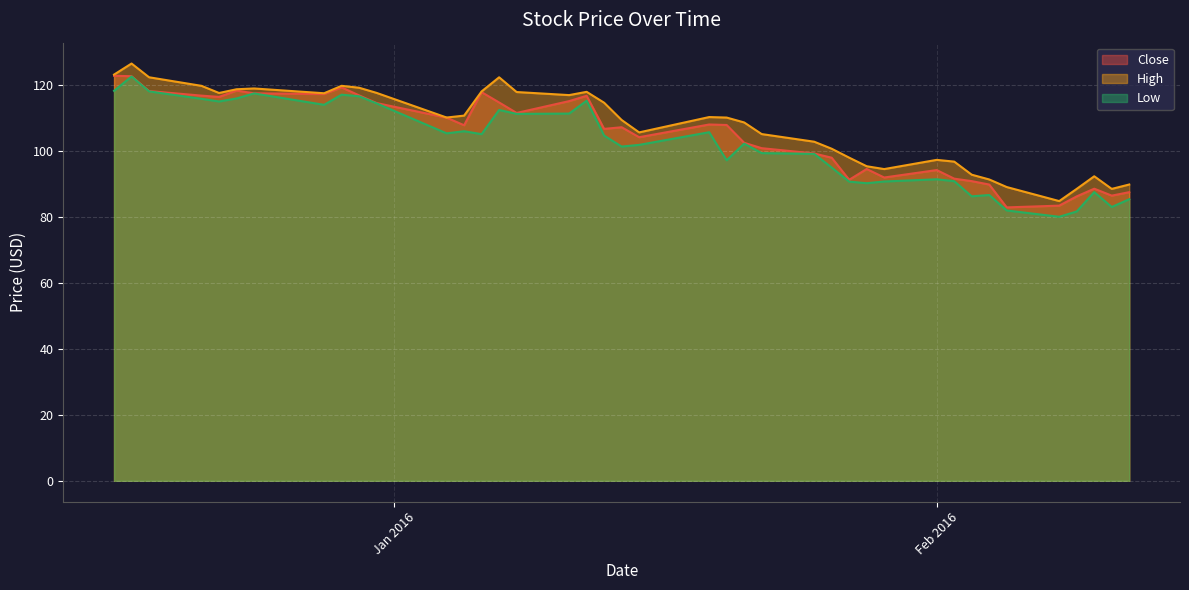

What is the minimum value shown in the chart?

79.9